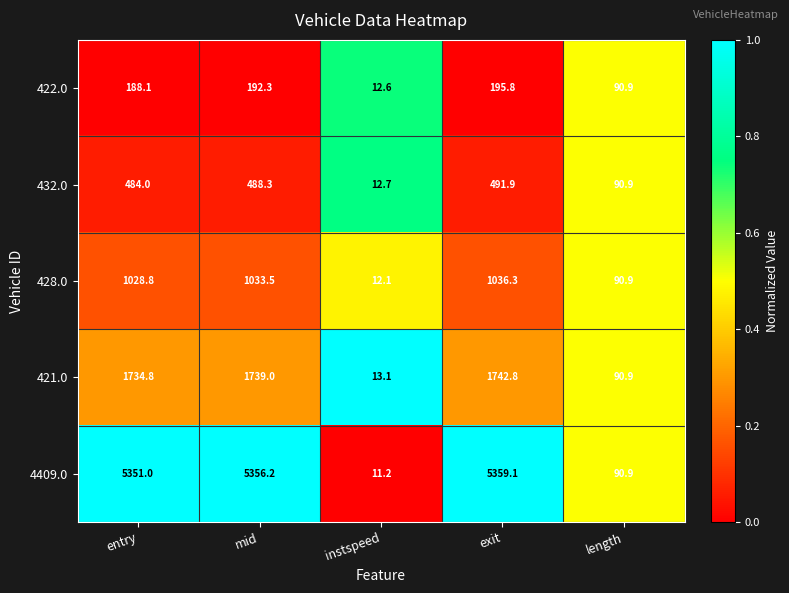

Which series has the widest spread of values?

4409.0